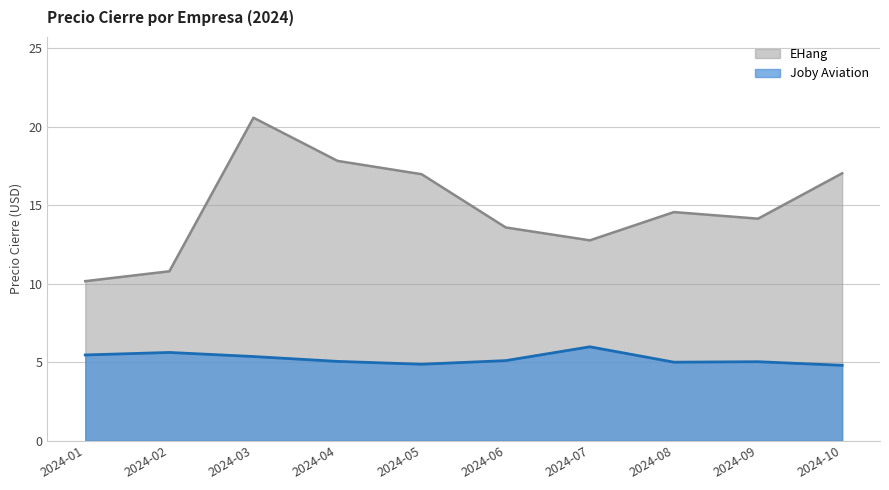

List the series in order of their peak value, lowest first.

Joby Aviation, EHang